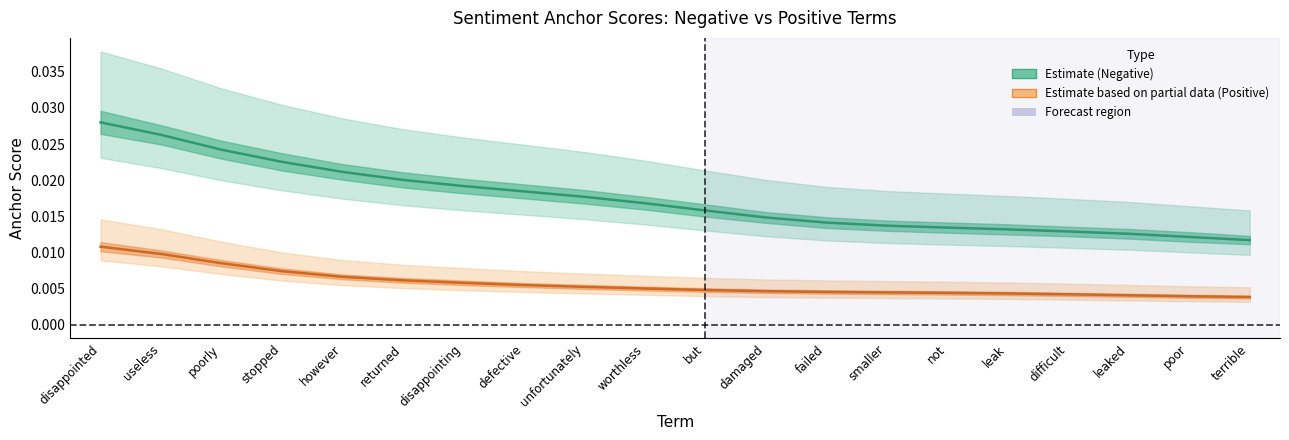

True or false: Negative anchor score and Positive anchor score cross at least once.

False